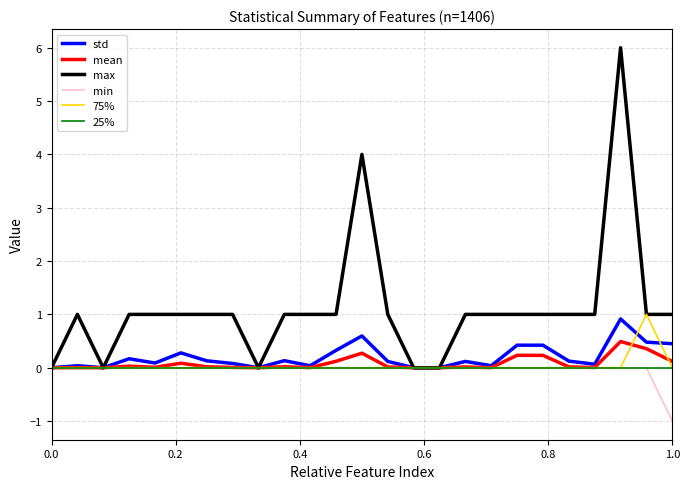

Which series has the widest spread of values?

max